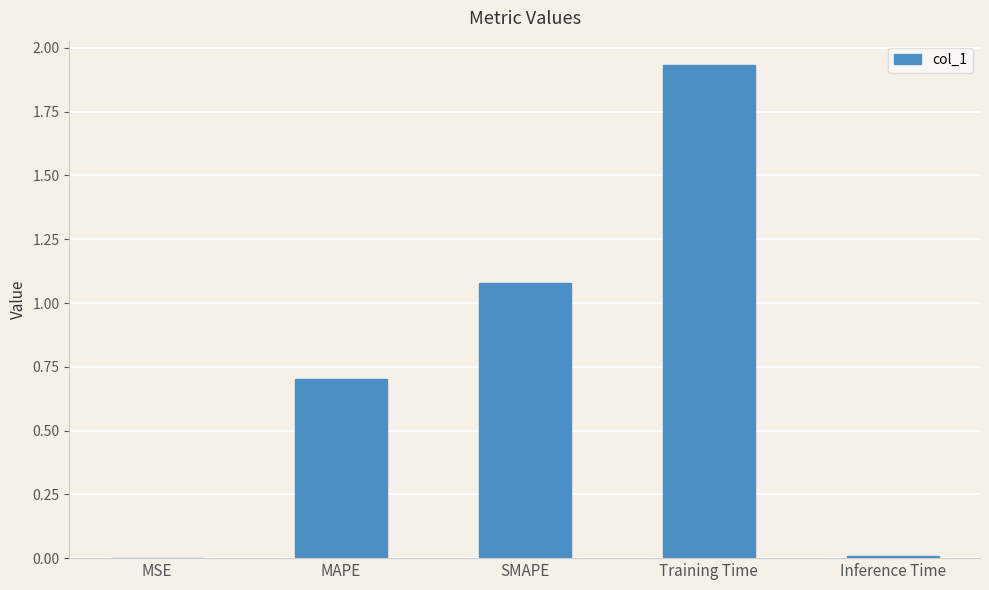

Which has a higher value, Inference Time or MAPE?

MAPE